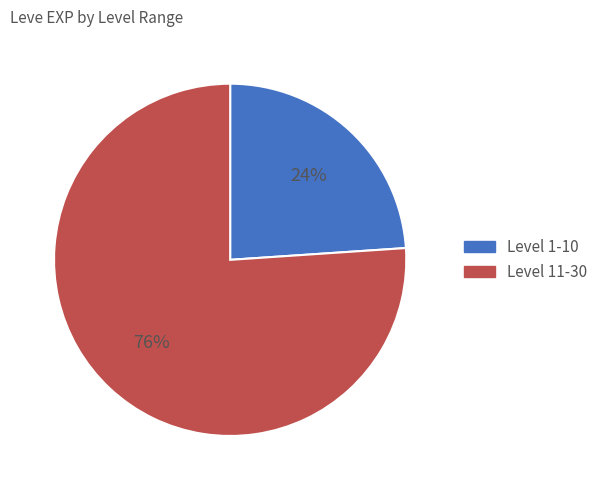

Is there any slice that represents more than half of the pie?

Yes